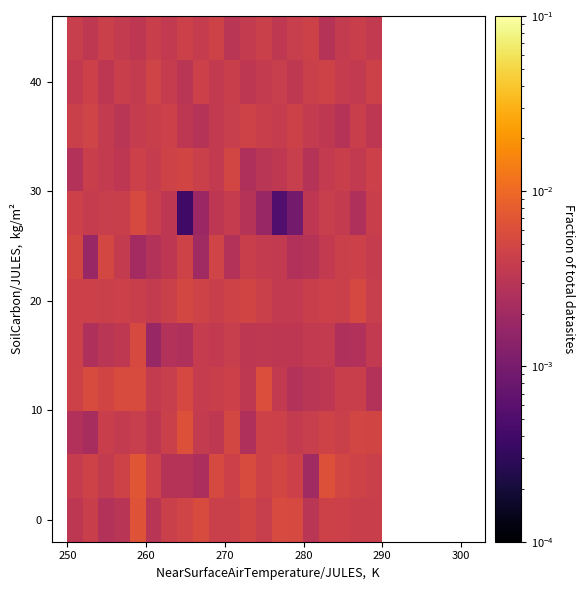

Count the number of categories in the chart.

20